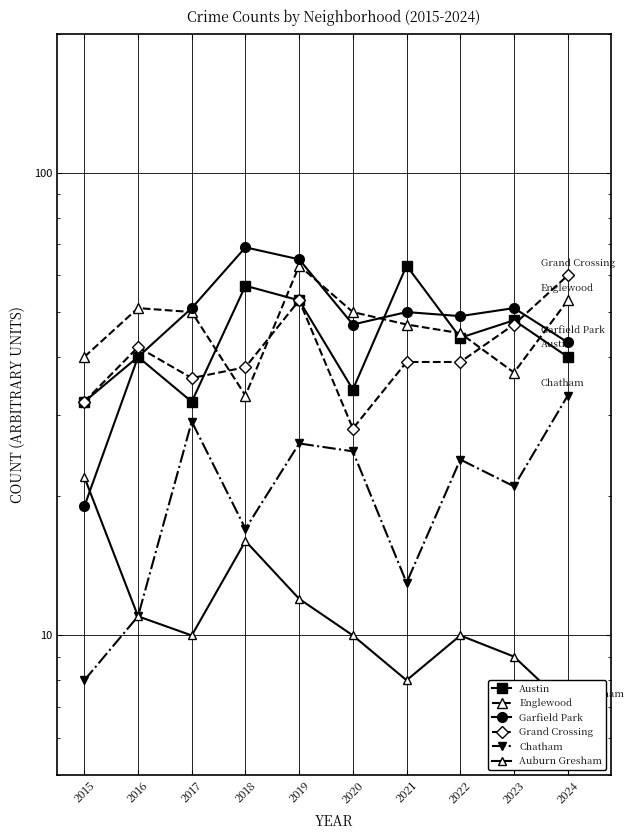

List the labels in order of Grand Crossing value, largest first.

2024, 2019, 2023, 2016, 2021, 2022, 2018, 2017, 2015, 2020